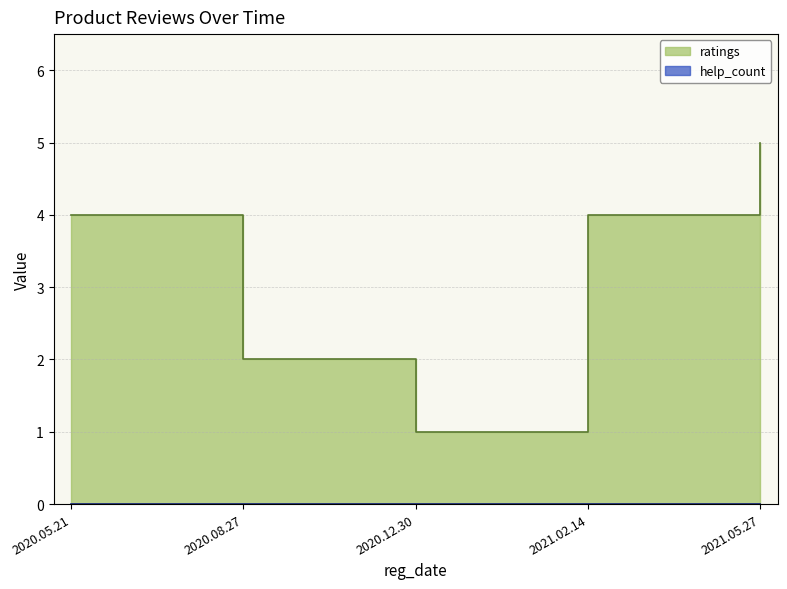

What is the label of the 1st point from the left?

2020.05.21